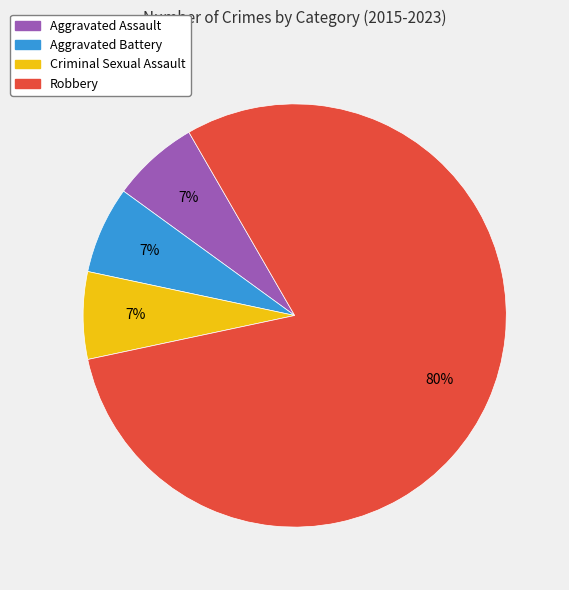

To the nearest percent, what percentage of the pie is Aggravated Assault?

7%